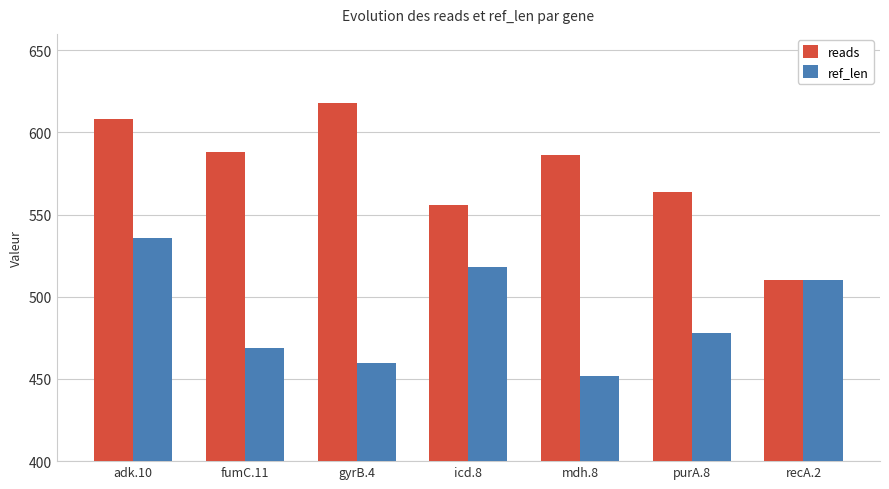

What is the value of the ref_len bar at the 3rd from the left?

460